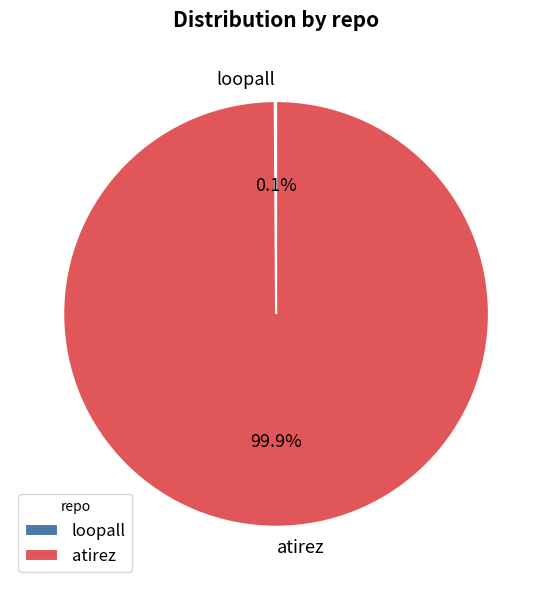

Which slice is the largest?

atirez